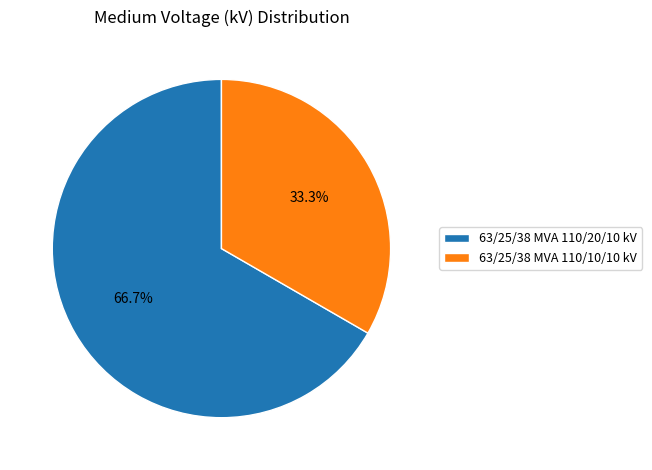

How many segments does this pie chart have?

2